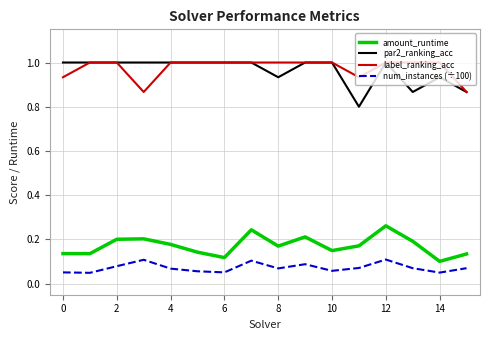

True or false: amount_runtime and par2_ranking_acc cross at least once.

False